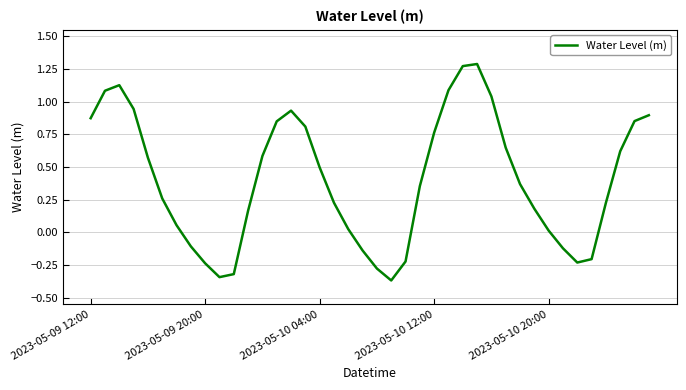

True or false: the data has more than 0 interior local peaks.

True